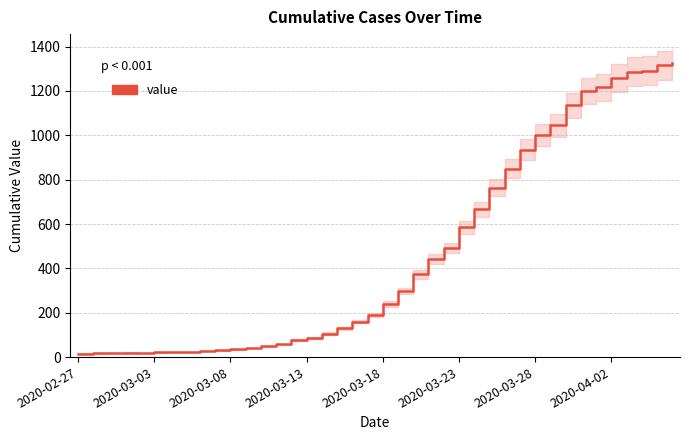

What is the difference between the maximum and minimum values?

1308